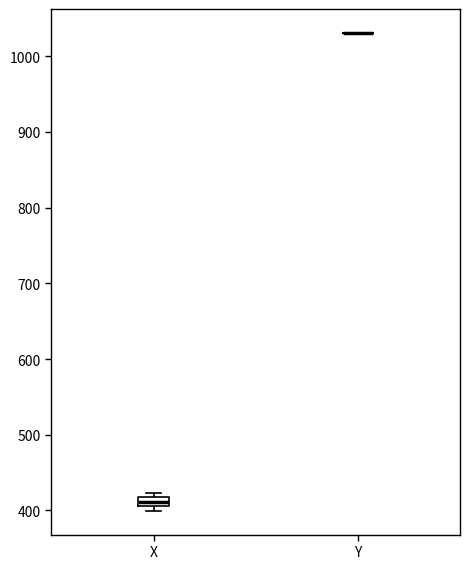

Comparing the boxes themselves (not the whiskers), which one is the tallest?

X